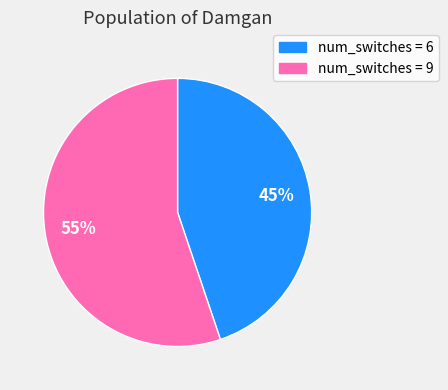

Is there any slice that represents more than half of the pie?

Yes